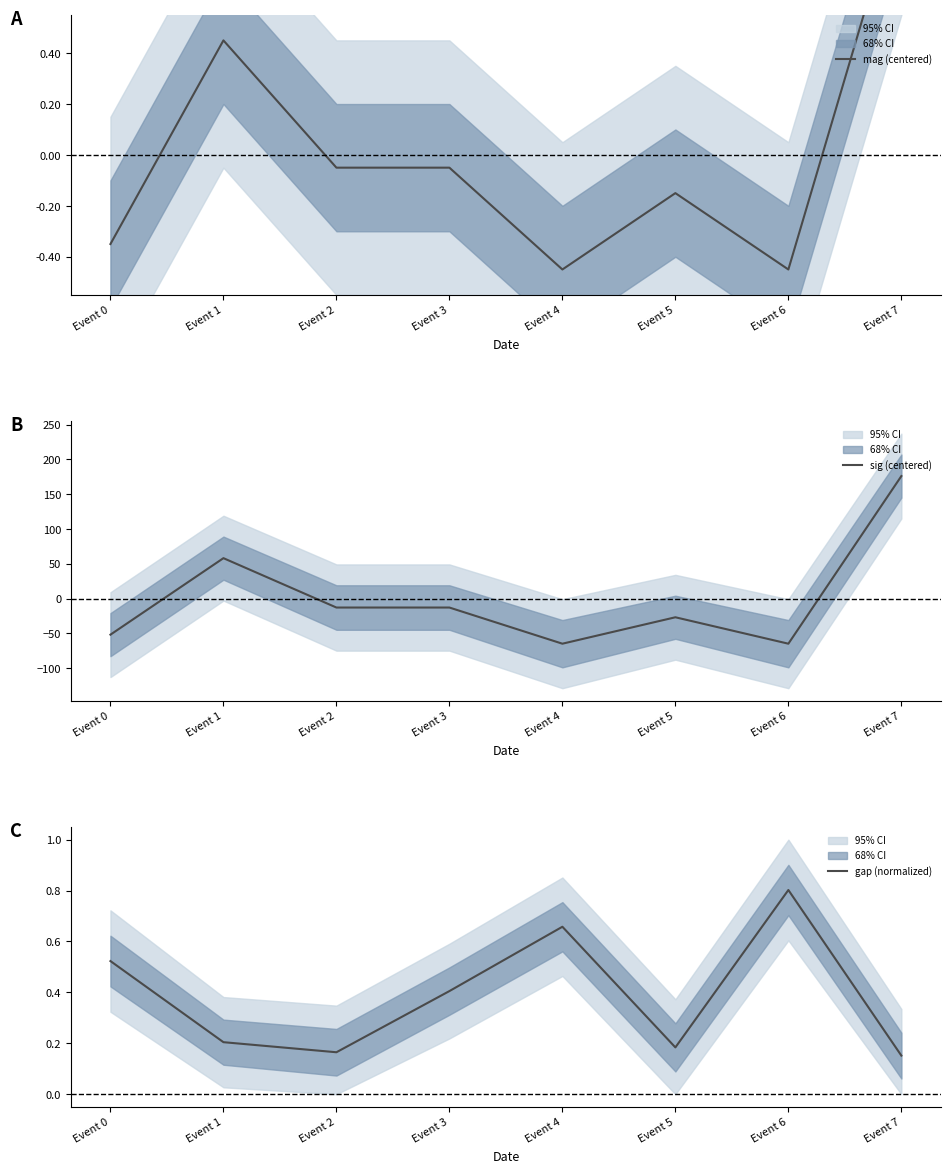

Is it true that gap (normalized) equals 0.9 at Event 0?

False